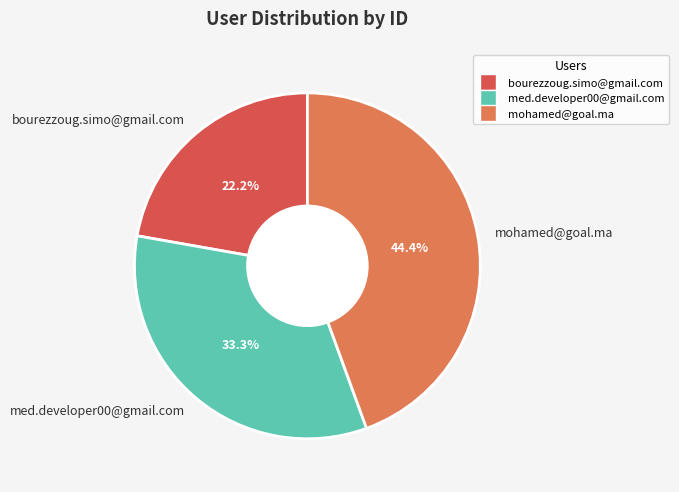

What portion of the pie excludes bourezzoug.simo@gmail.com?

77.8%